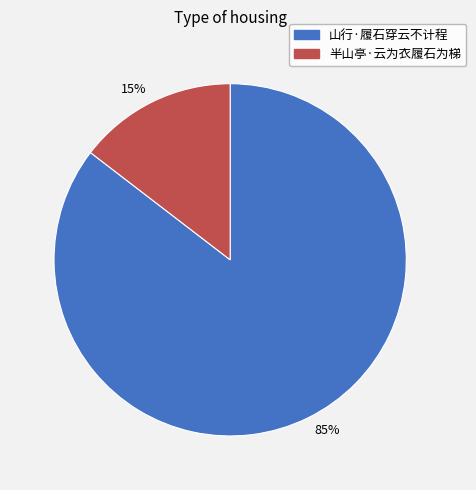

What is the ratio of the value at 半山亭·云为衣履石为梯 to the value at 山行·履石穿云不计程?

0.2